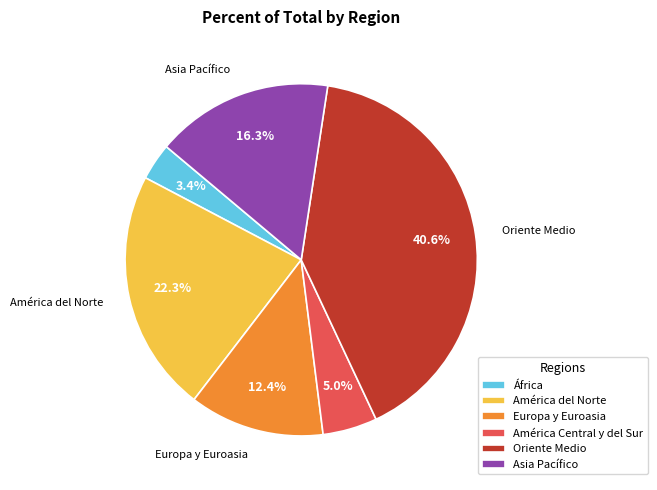

What is the ratio of the value at América Central y del Sur to the value at Europa y Euroasia?

0.4